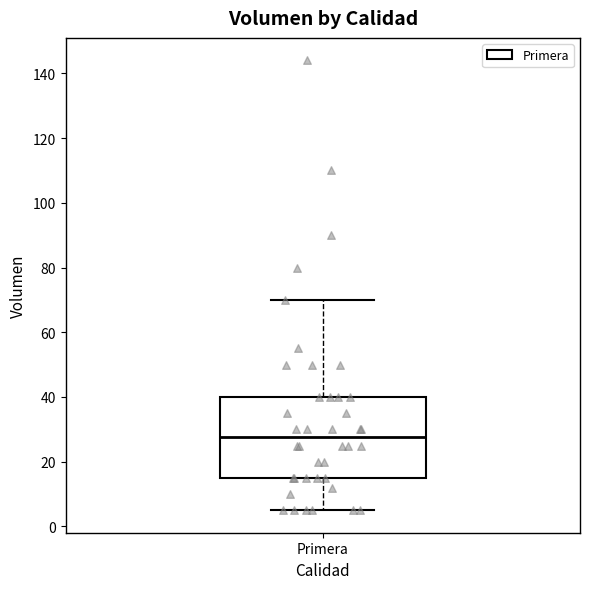

Where does the upper whisker of the box for Primera end on the y-axis? The values are not printed on the chart, so give them approximately, as read against the axis.

70